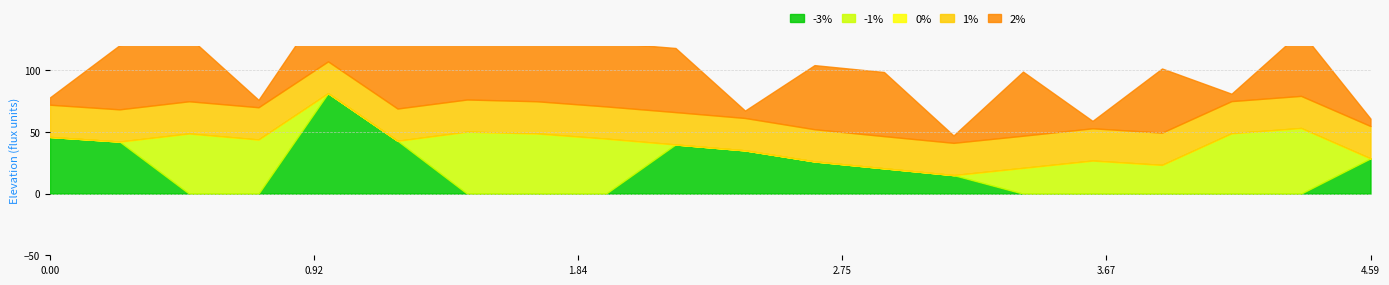

True or false: -3% has a value of -56.3 at 14.

False